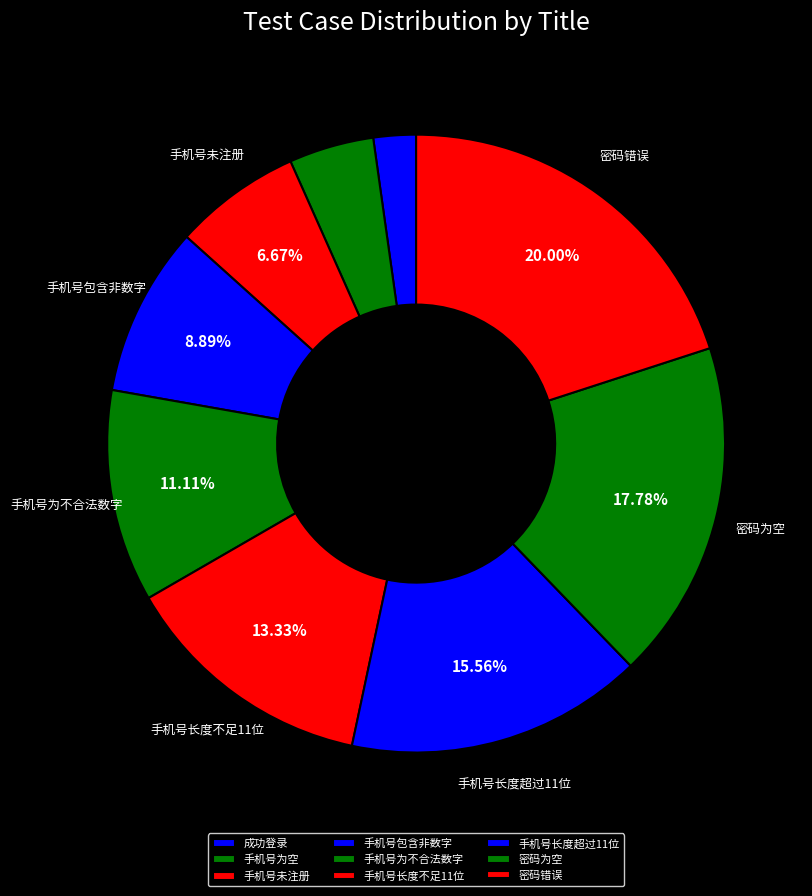

Which slice is the largest?

密码错误